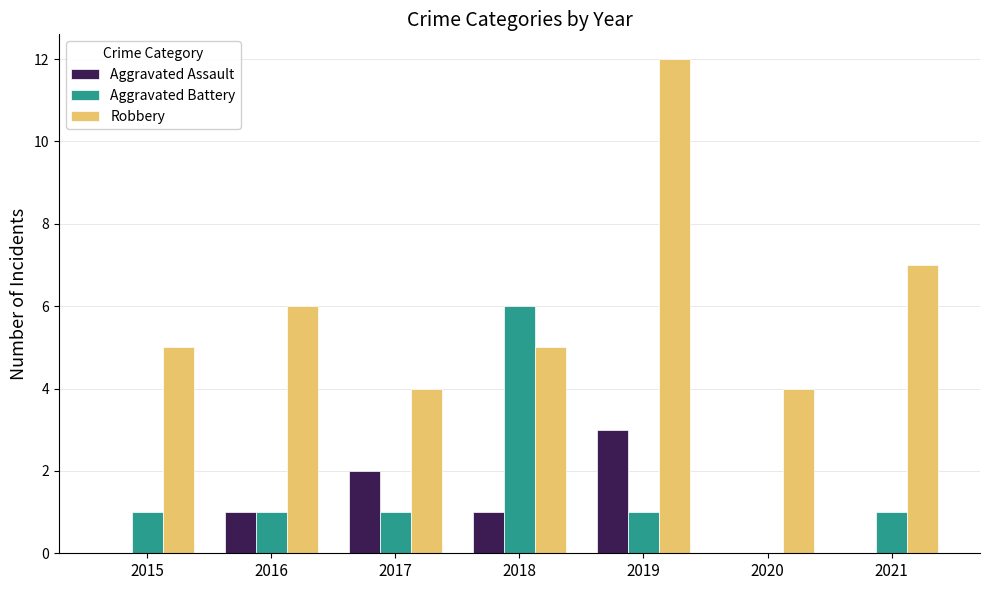

Count the number of data series in this chart.

3